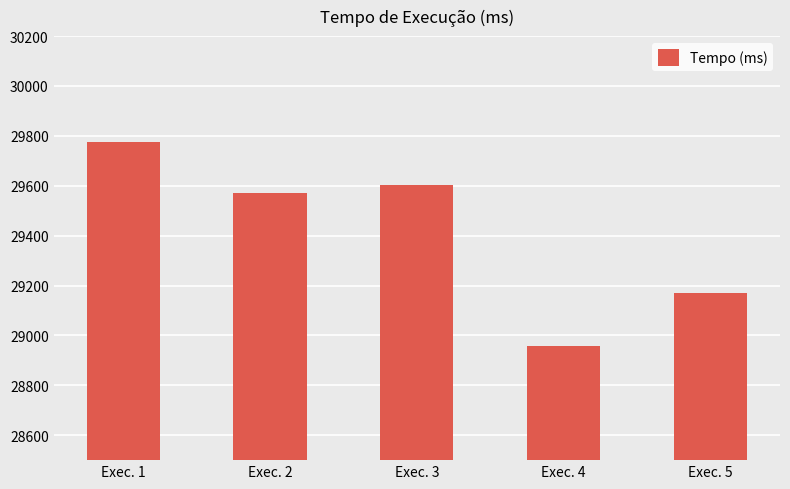

Reading left to right, list all the values displayed in this chart.

29774.5	29569.5	29601.6	28959.6	29169.1